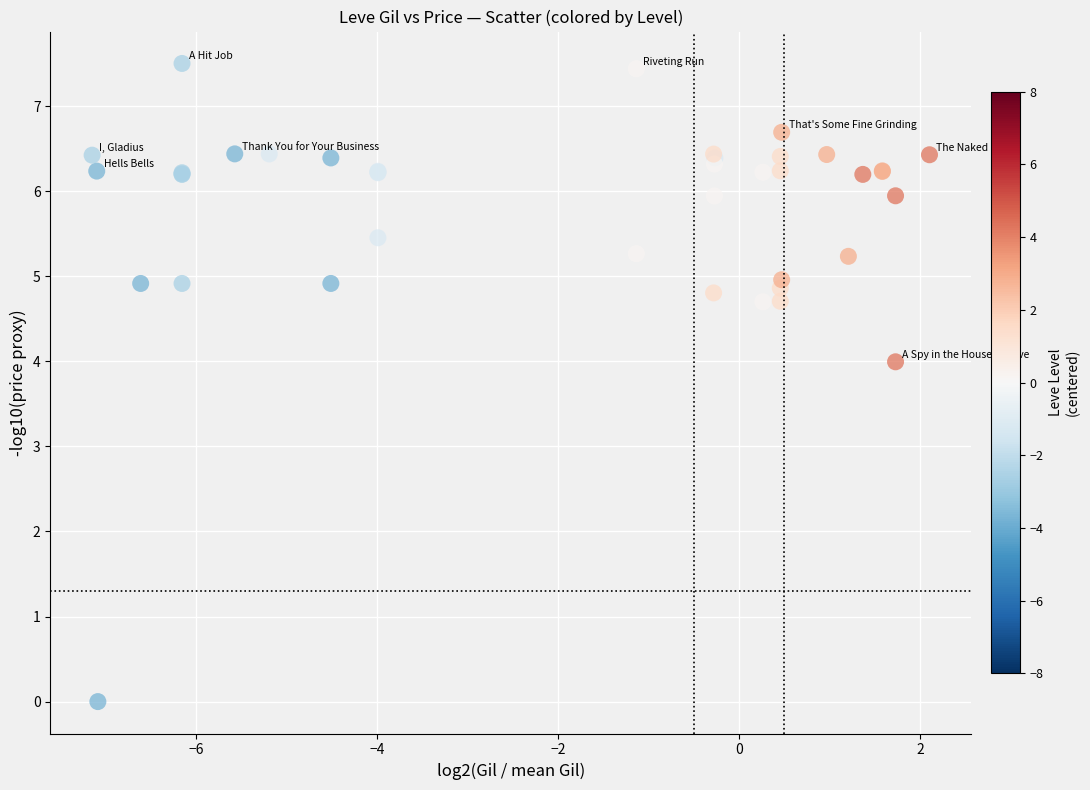

What Y value in the scatter plot is closest to 3?

4.0